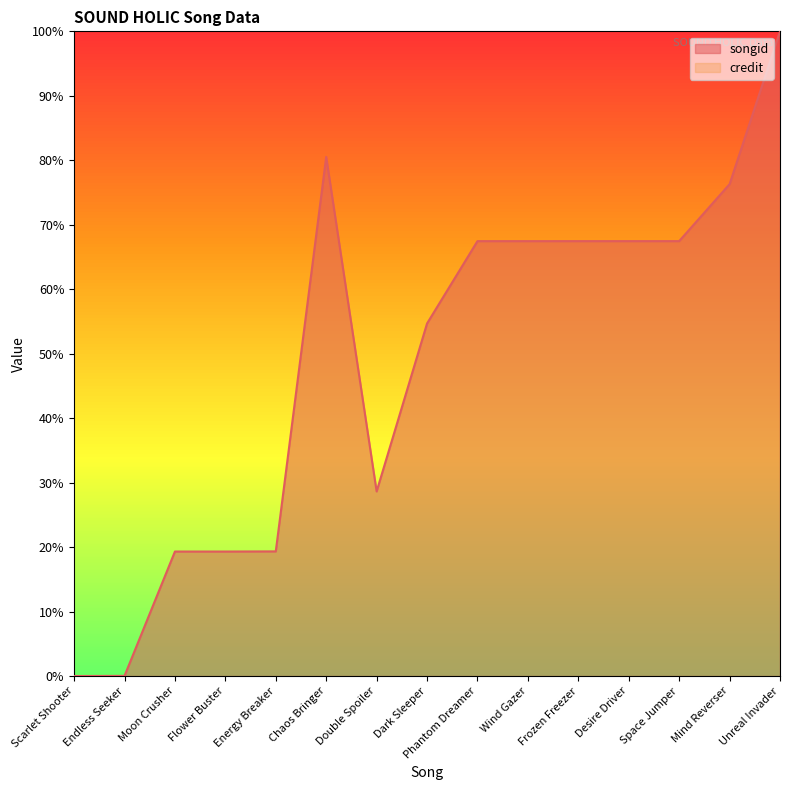

Does the chart have visible grid lines?

No